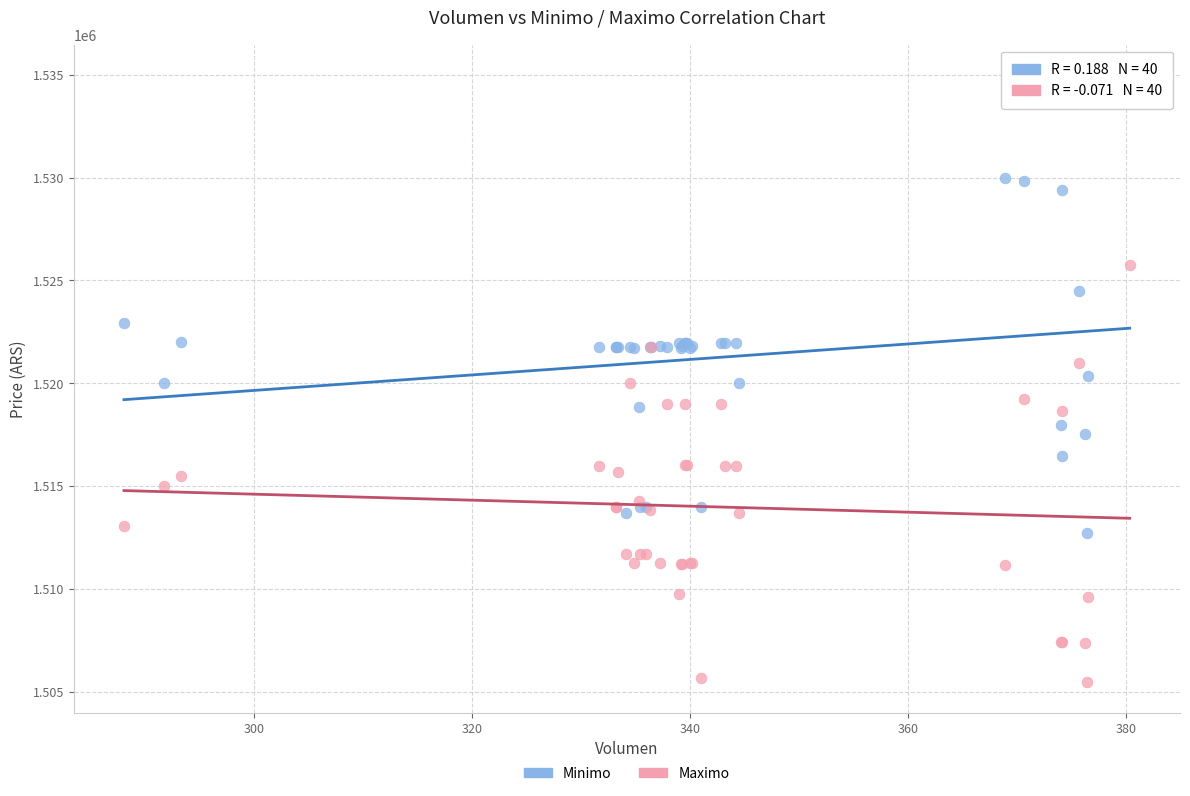

Which series has the widest spread of Y values?

Minimo